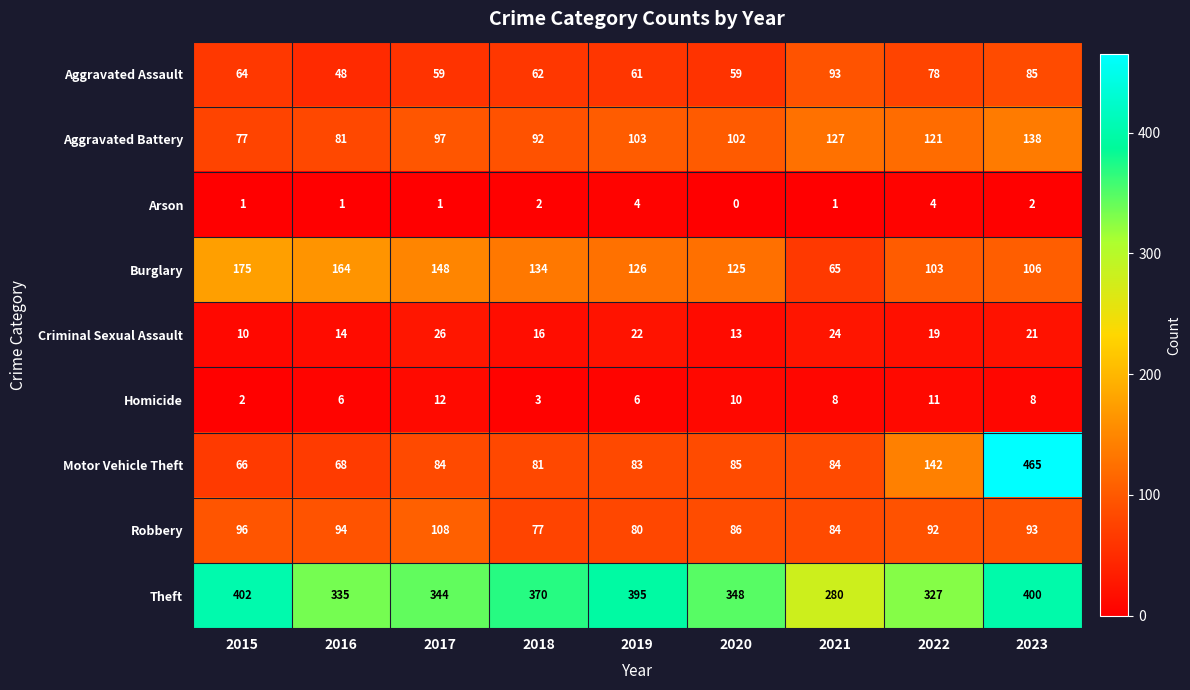

Read the Aggravated Battery value at 2016.

81